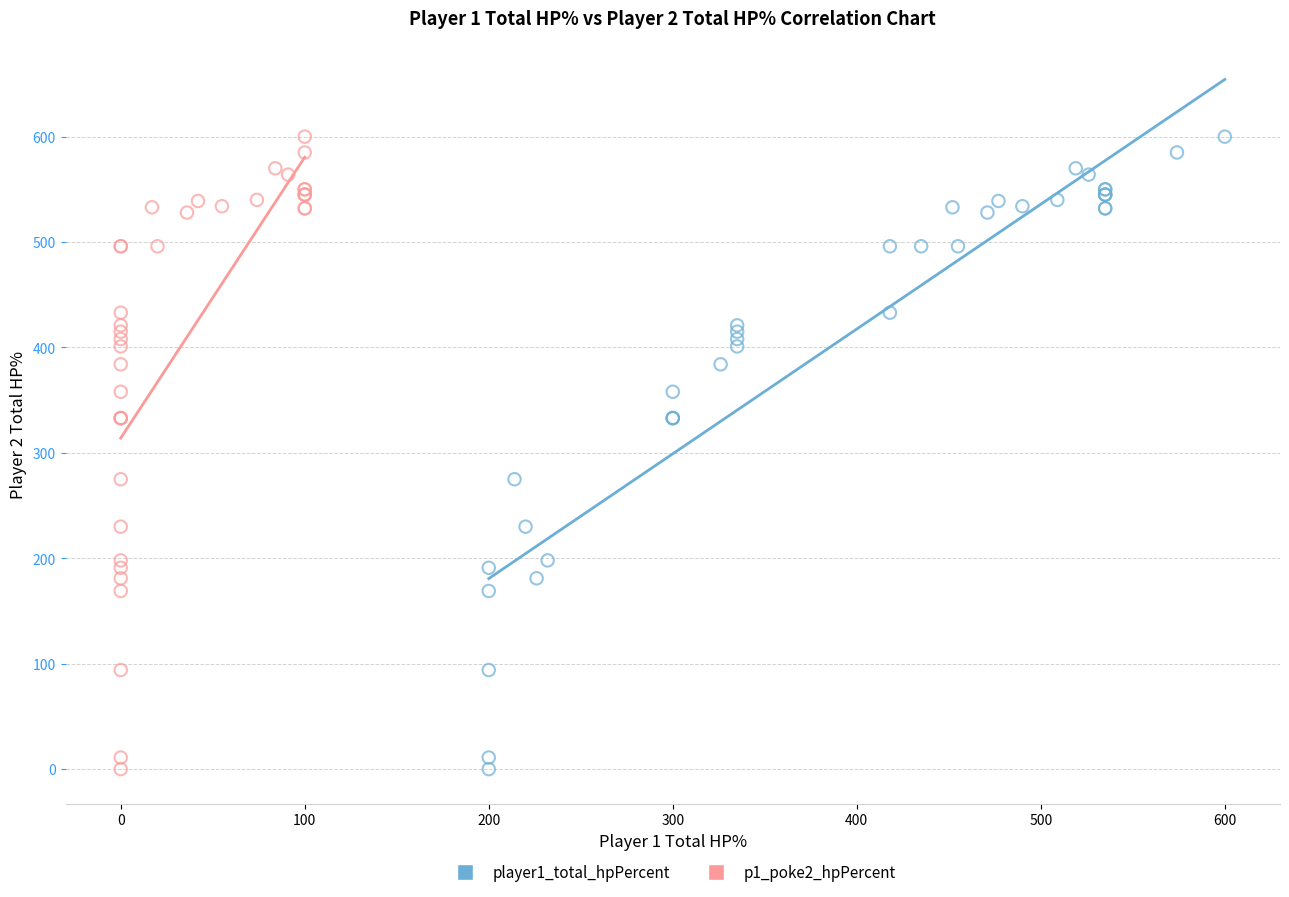

What are all the series names shown in the legend?

player1_total_hpPercent, p1_poke2_hpPercent